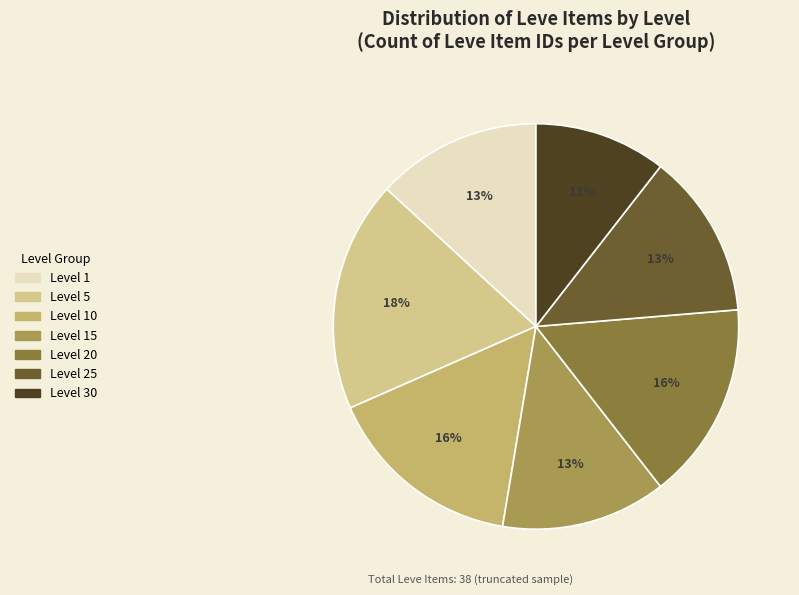

To the nearest percent, what is the average slice percentage?

14%